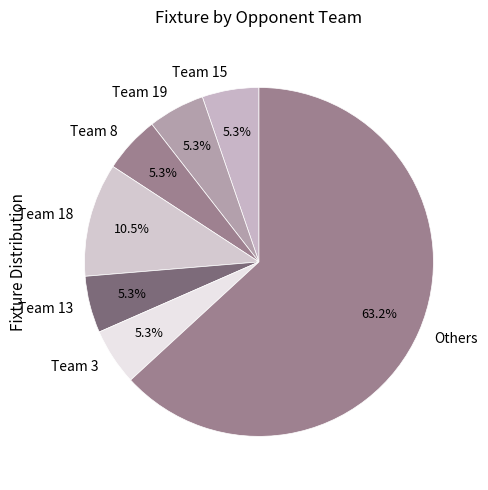

How many segments does this pie chart have?

7